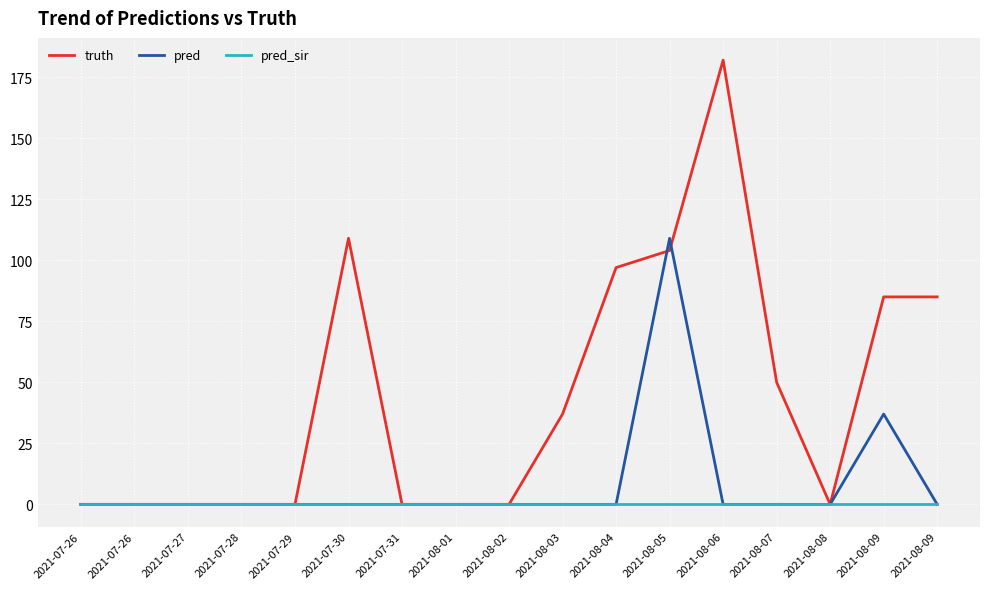

Rank the series by their average value, from highest to lowest.

truth, pred, pred_sir